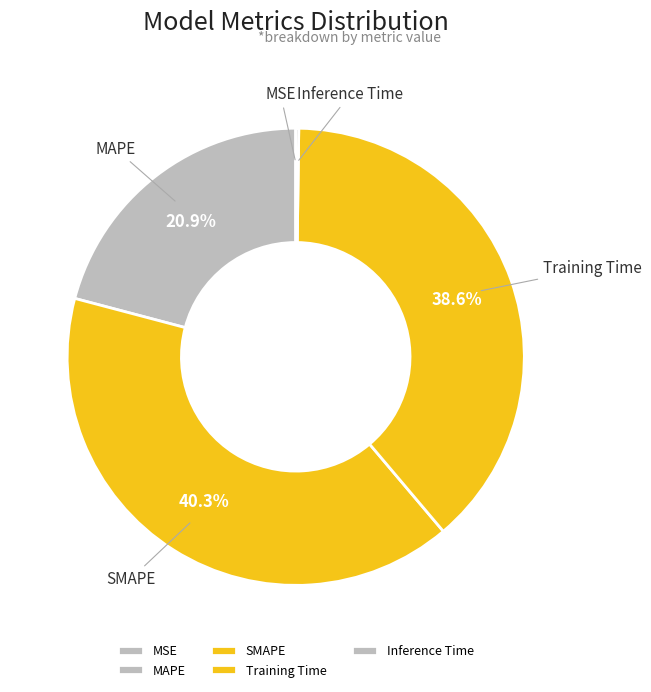

Approximately how many times larger is the value at MAPE compared to Training Time?

0.5